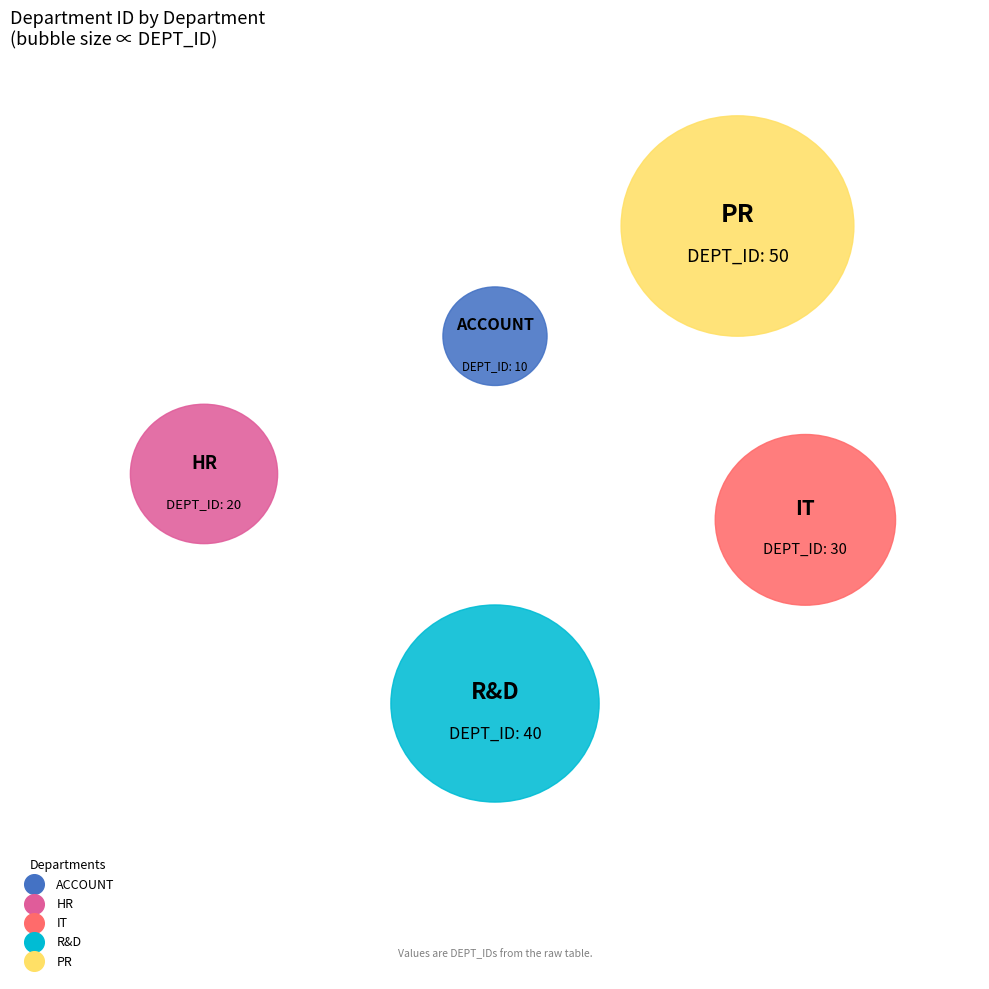

To the nearest percent, what is the difference between the HR and ACCOUNT slice percentages?

7%